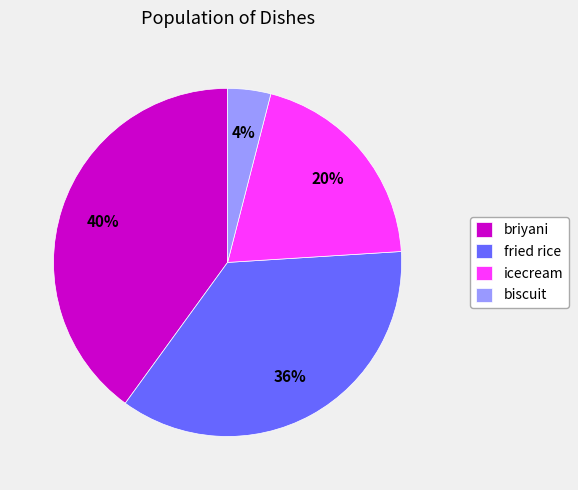

How many segments does this pie chart have?

4